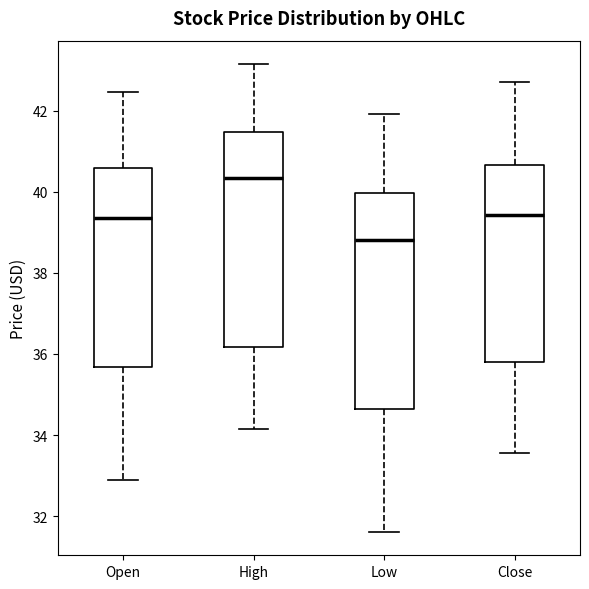

Where is the upper edge of the box for Open on the y-axis? The values are not printed on the chart, so give them approximately, as read against the axis.

40.6